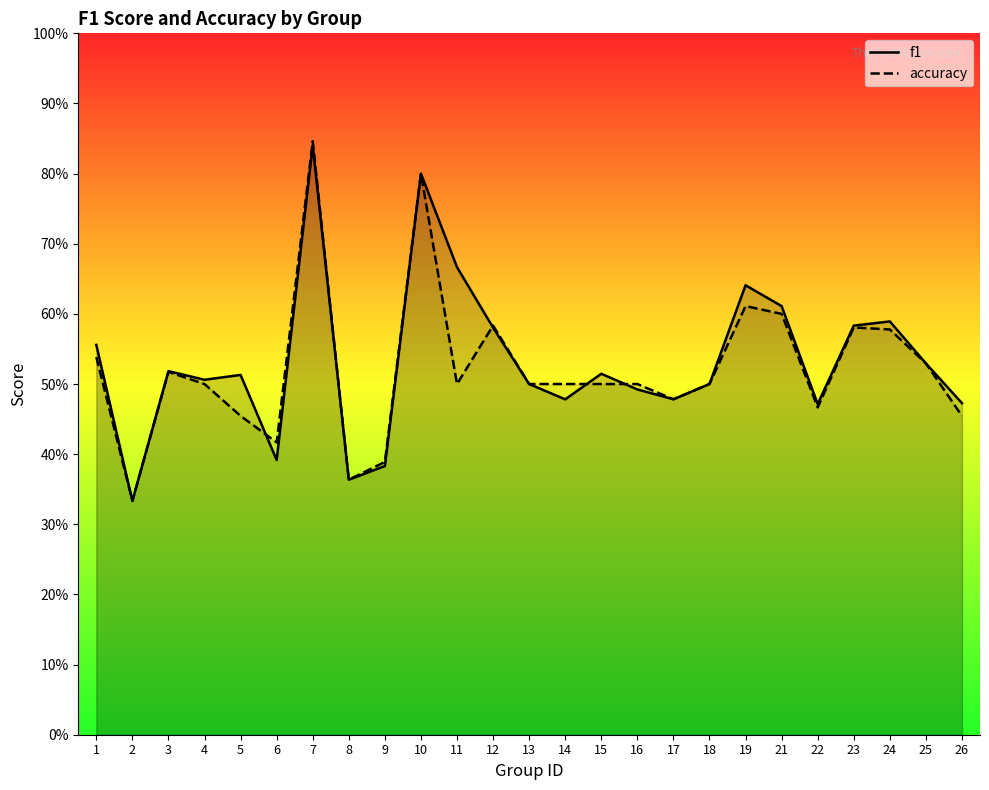

Is the value of accuracy at 15 greater than the value of f1 at 26?

Yes